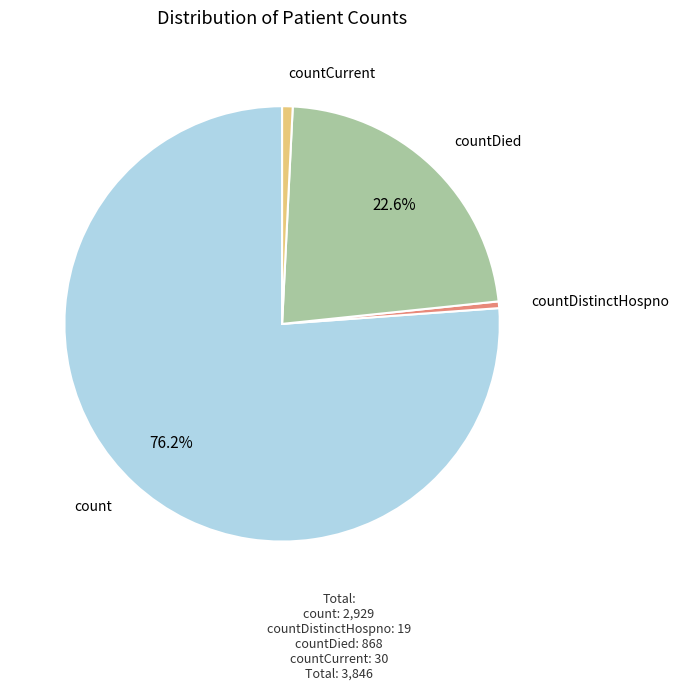

Between count and countCurrent, which is larger?

count